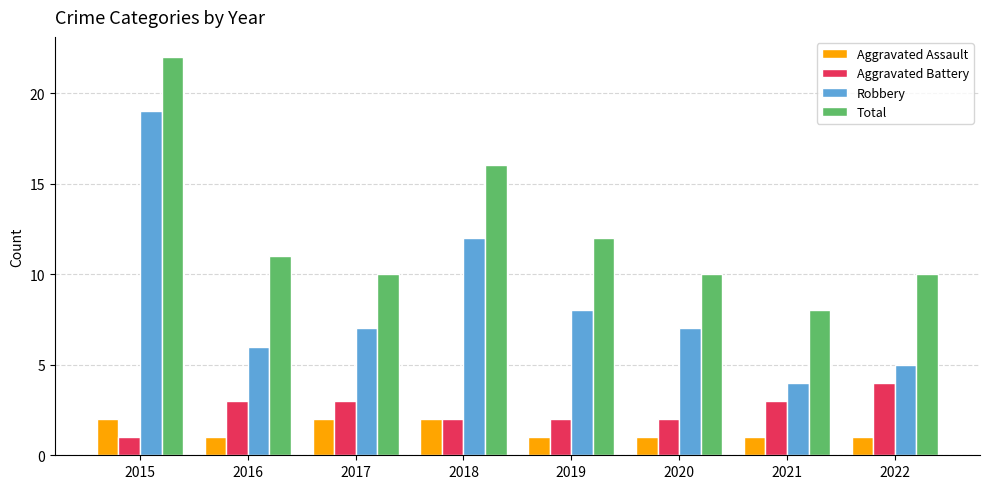

Which series has the widest spread of values?

Robbery